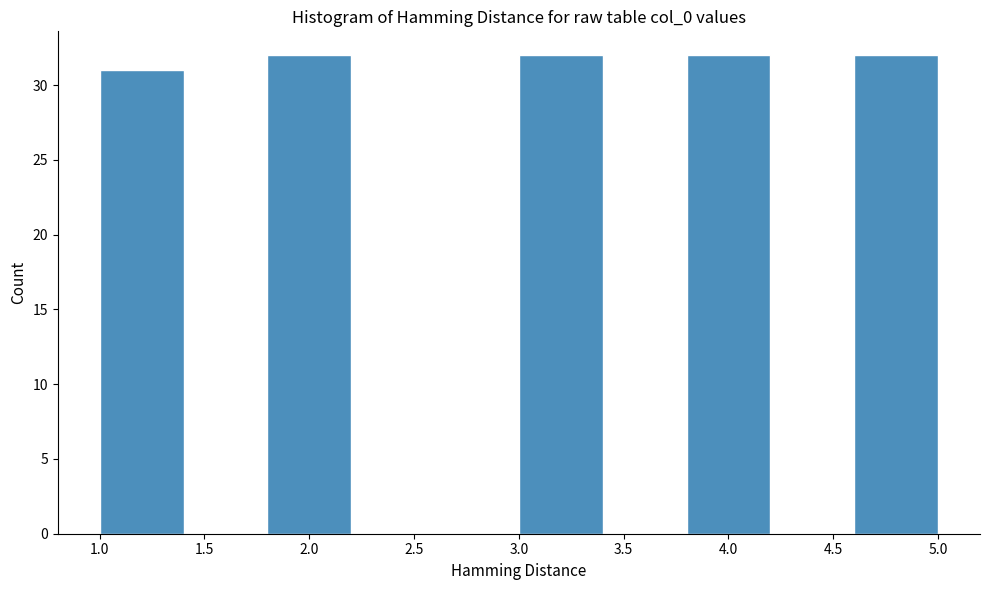

What is the height of the bar covering 1.0 to 1.4 on the x-axis? The values are not printed on the chart, so give them approximately, as read against the axis.

31